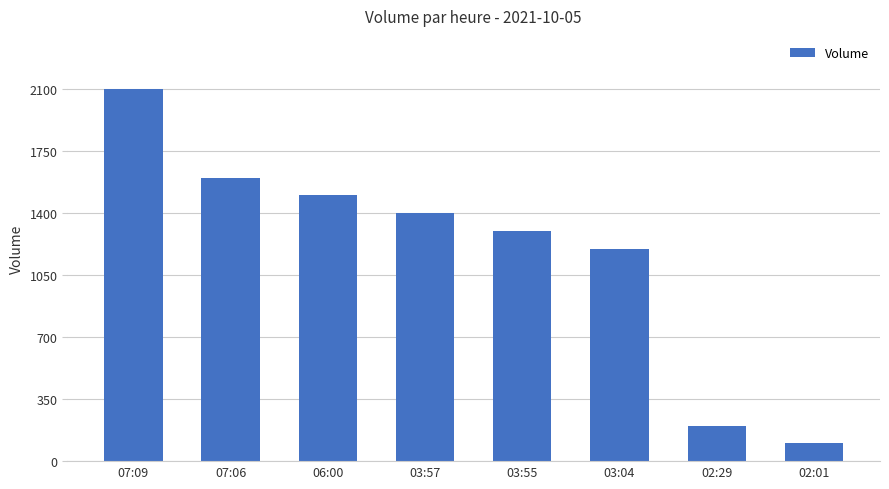

Which has a higher value, 03:55 or 02:01?

03:55